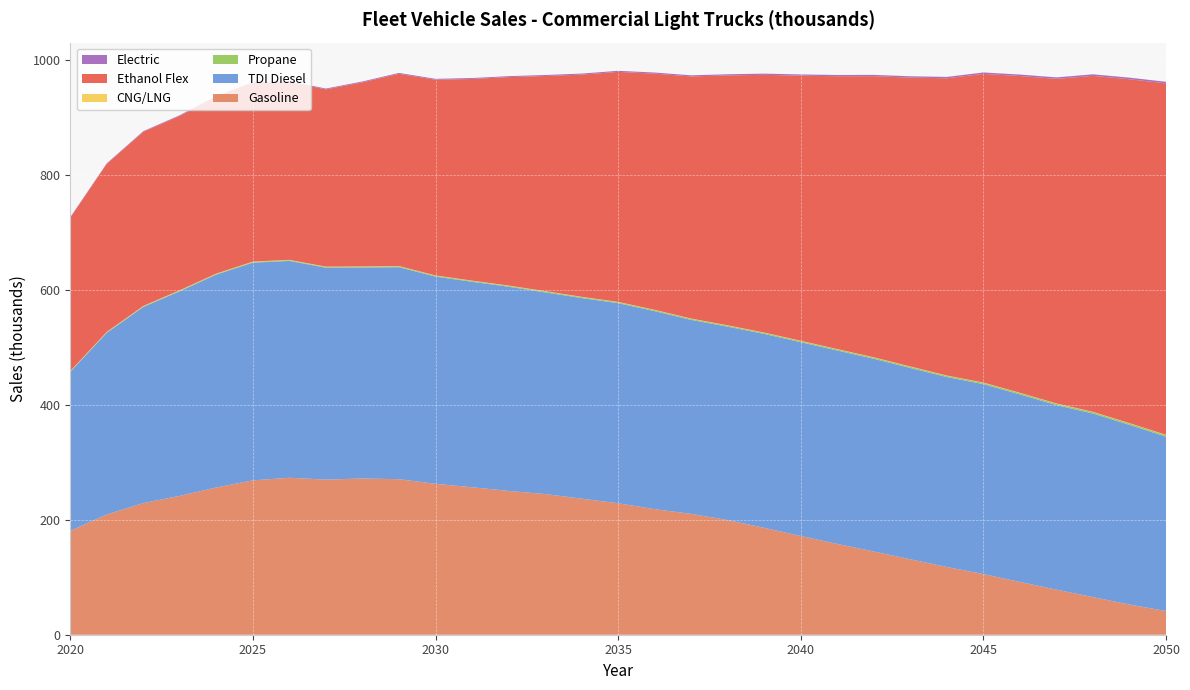

Reading left to right, what are all the values shown in this chart?

Gasoline: 2020=180.7	2021=209.3	2022=229.1	2023=241.7	2024=256.3	2025=268.6	2026=273.2	2027=270.0	2028=271.9	2029=270.7	2030=262.7	2031=256.6	2032=250.3	2033=244.8	2034=236.8	2035=228.8	2036=218.6	2037=210.3	2038=199.5	2039=186.0	2040=171.8	2041=158.0	2042=144.8	2043=131.3	2044=117.9	2045=105.5	2046=91.9	2047=78.4	2048=65.5	2049=52.5	2050=41.2
TDI Diesel: 2020=276.8	2021=316.2	2022=341.4	2023=356.2	2024=370.5	2025=378.9	2026=377.4	2027=368.8	2028=367.2	2029=369.0	2030=360.7	2031=357.6	2032=355.4	2033=351.0	2034=349.2	2035=348.3	2036=344.6	2037=337.6	2038=336.6	2039=337.5	2040=337.3	2041=336.6	2042=335.4	2043=332.9	2044=330.5	2045=330.6	2046=326.3	2047=321.2	2048=319.4	2049=312.7	2050=303.5
Propane: 2020=0.8	2021=0.9	2022=1.0	2023=1.1	2024=1.2	2025=1.2	2026=1.3	2027=1.3	2028=1.4	2029=1.4	2030=1.5	2031=1.5	2032=1.6	2033=1.6	2034=1.7	2035=1.7	2036=1.8	2037=1.8	2038=1.9	2039=1.9	2040=2.0	2041=2.0	2042=2.1	2043=2.2	2044=2.2	2045=2.3	2046=2.4	2047=2.4	2048=2.5	2049=2.6	2050=2.6
CNG/LNG: 2020=0.6	2021=0.6	2022=0.6	2023=0.6	2024=0.6	2025=0.6	2026=0.6	2027=0.5	2028=0.5	2029=0.5	2030=0.5	2031=0.5	2032=0.5	2033=0.5	2034=0.5	2035=0.5	2036=0.5	2037=0.5	2038=0.5	2039=0.5	2040=0.5	2041=0.5	2042=0.5	2043=0.5	2044=0.5	2045=0.5	2046=0.5	2047=0.5	2048=0.5	2049=0.5	2050=0.5
Ethanol Flex: 2020=266.9	2021=292.4	2022=303.1	2023=303.5	2024=307.9	2025=311.0	2026=309.5	2027=308.6	2028=320.5	2029=334.6	2030=340.6	2031=351.0	2032=362.8	2033=374.4	2034=386.7	2035=400.3	2036=411.1	2037=421.4	2038=434.9	2039=448.5	2040=461.4	2041=474.8	2042=489.3	2043=502.8	2044=517.3	2045=537.2	2046=551.3	2047=564.8	2048=584.8	2049=598.5	2050=611.6
Electric: 2020=0.9	2021=1.0	2022=1.1	2023=1.2	2024=1.3	2025=1.3	2026=1.4	2027=1.4	2028=1.5	2029=1.5	2030=1.6	2031=1.6	2032=1.7	2033=1.7	2034=1.8	2035=1.8	2036=1.9	2037=1.9	2038=2.0	2039=2.1	2040=2.1	2041=2.2	2042=2.3	2043=2.3	2044=2.4	2045=2.5	2046=2.5	2047=2.6	2048=2.7	2049=2.8	2050=2.8